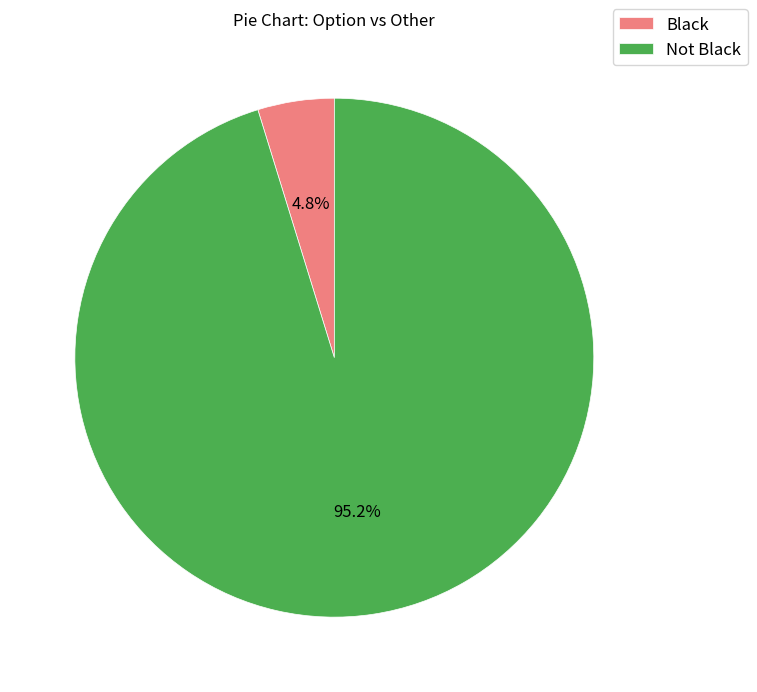

Between Black and Not Black, which is larger?

Not Black